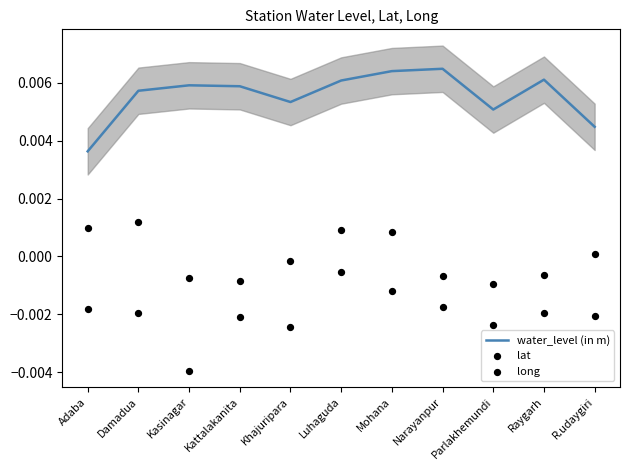

Which series has the widest spread of Y values?

long